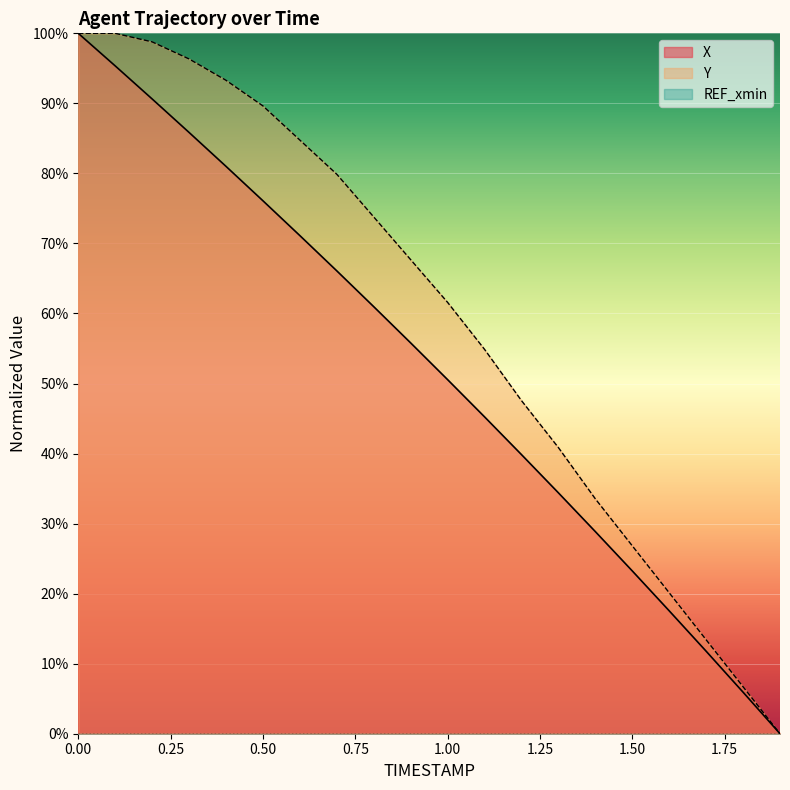

How many positive values does the X series have?

19